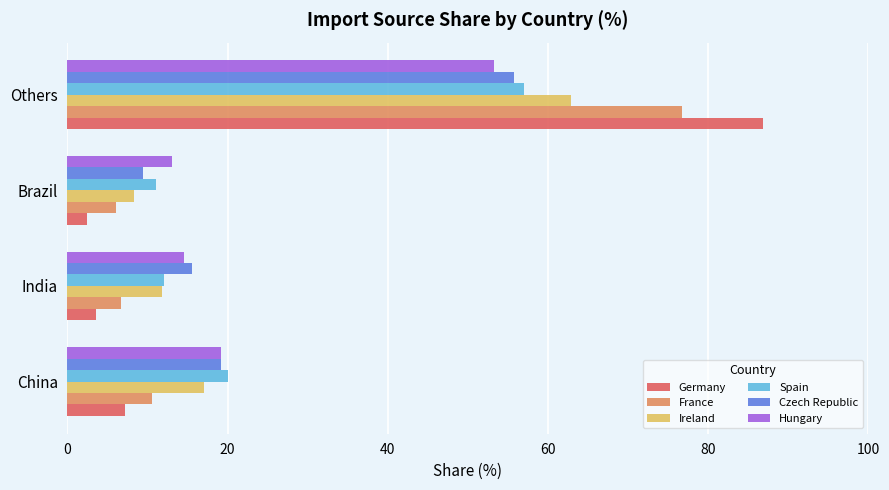

How many distinct data groups are displayed?

6